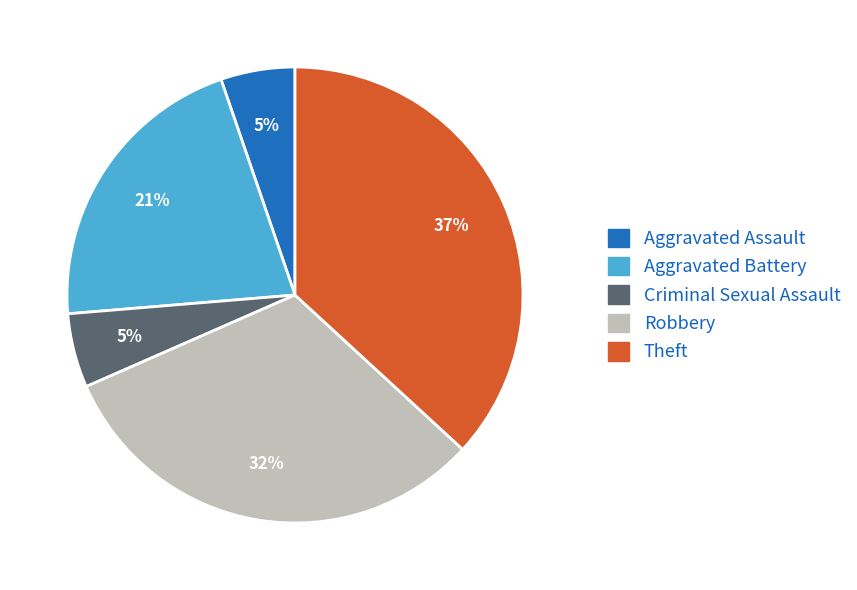

Is there any slice that represents more than half of the pie?

No